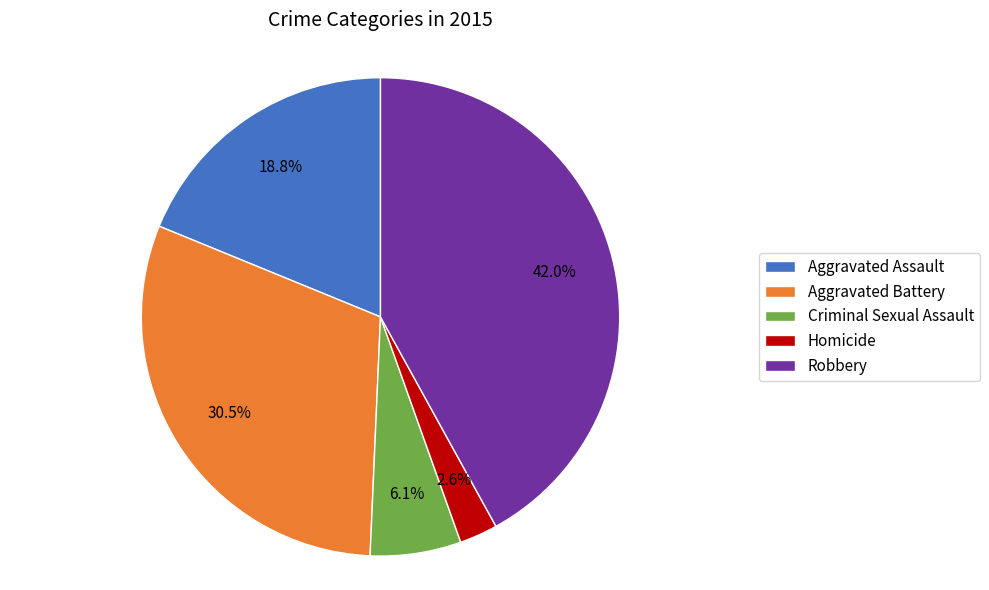

Count the number of slices in the pie.

5